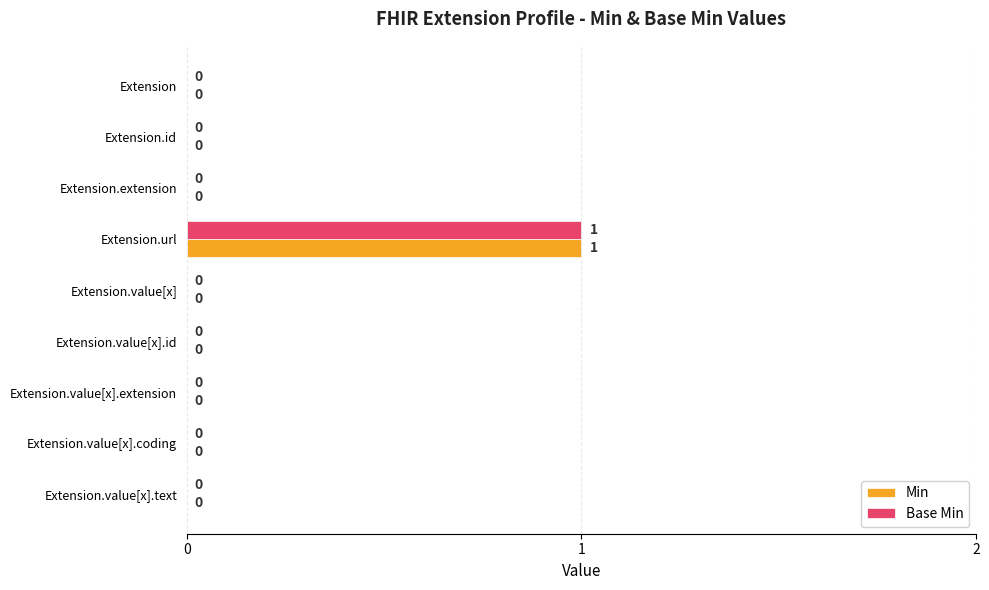

True or false: Base Min has a value of 1 at Extension.

False